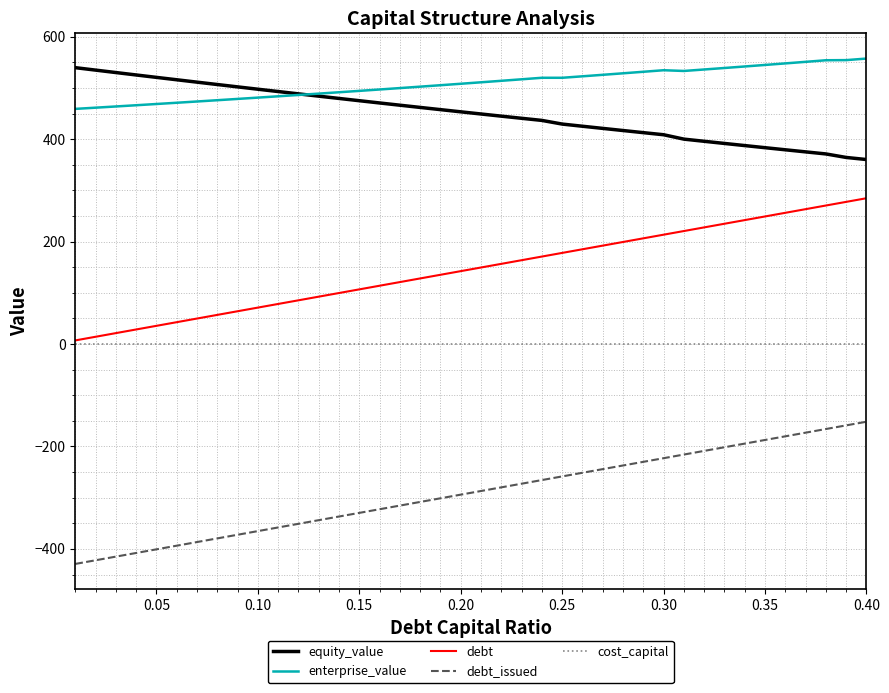

What is the lowest value of the enterprise_value series?

459.2